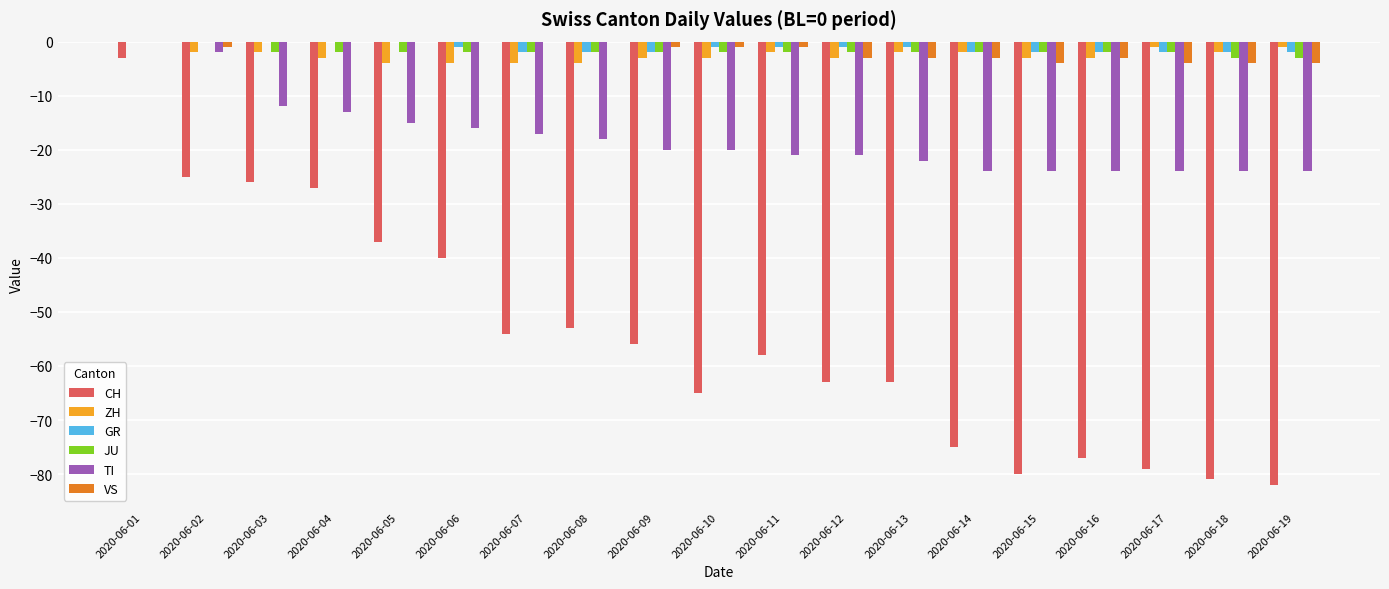

Count the number of data series in this chart.

6